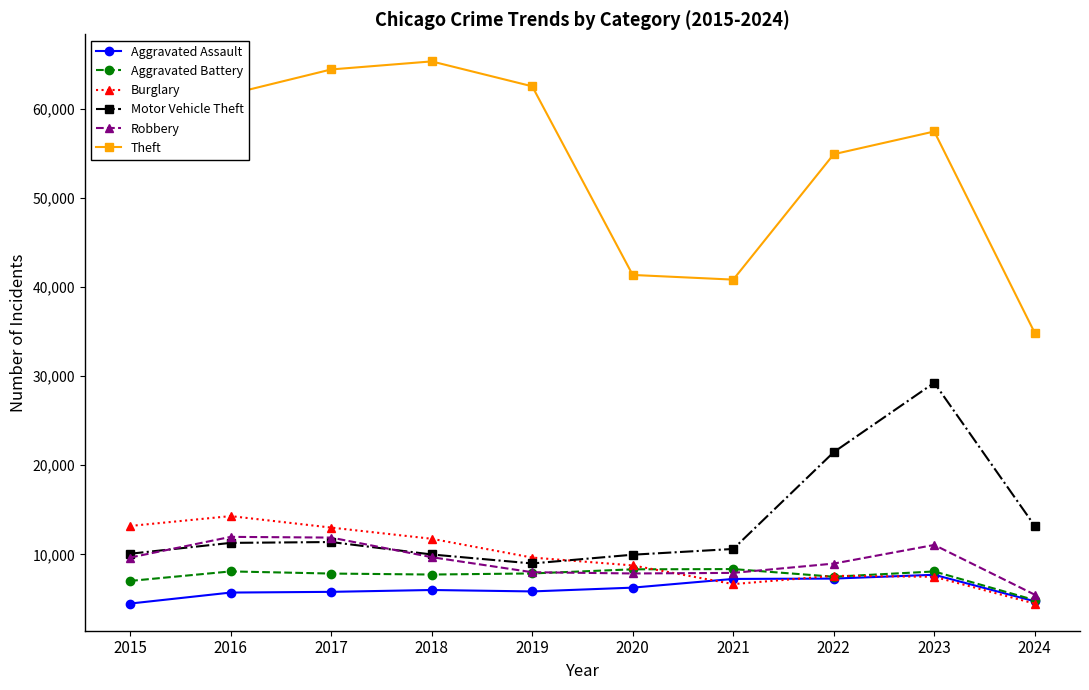

What is the difference between the Aggravated Battery values at 2016 and 2021?

261